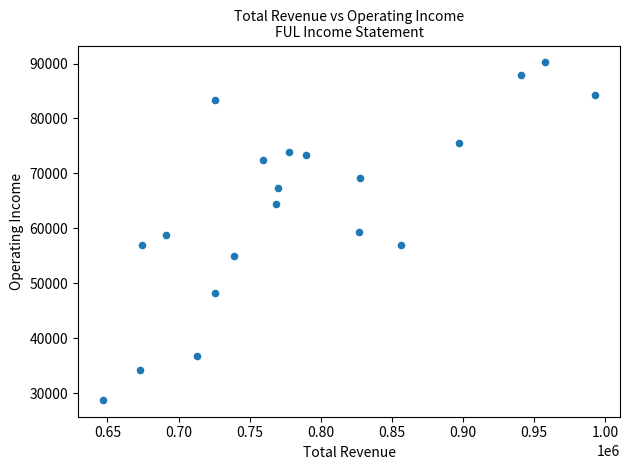

What is the range of Y values (max minus min)?

61400